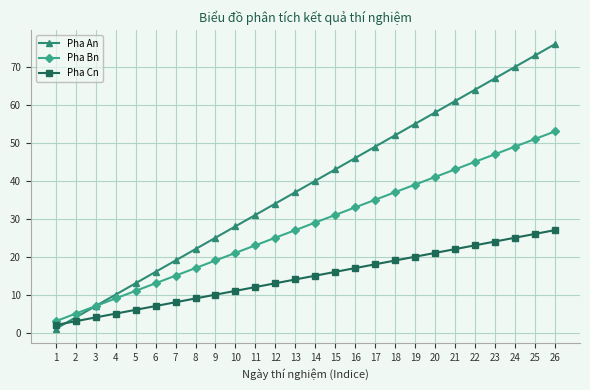

At which label is Pha An closest to 38?

13